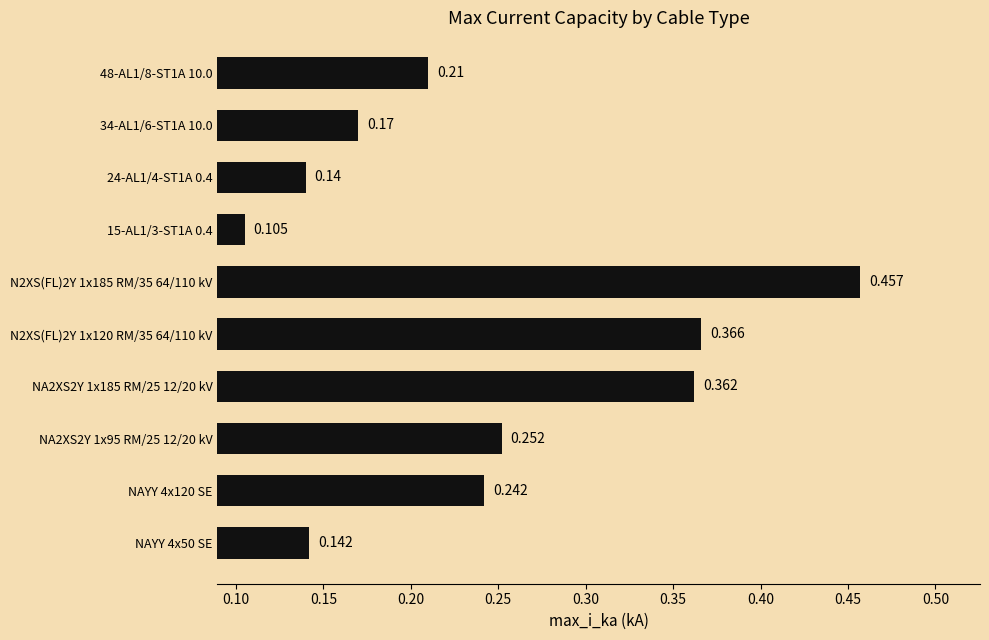

Count the values in the range 0 to 1.

10